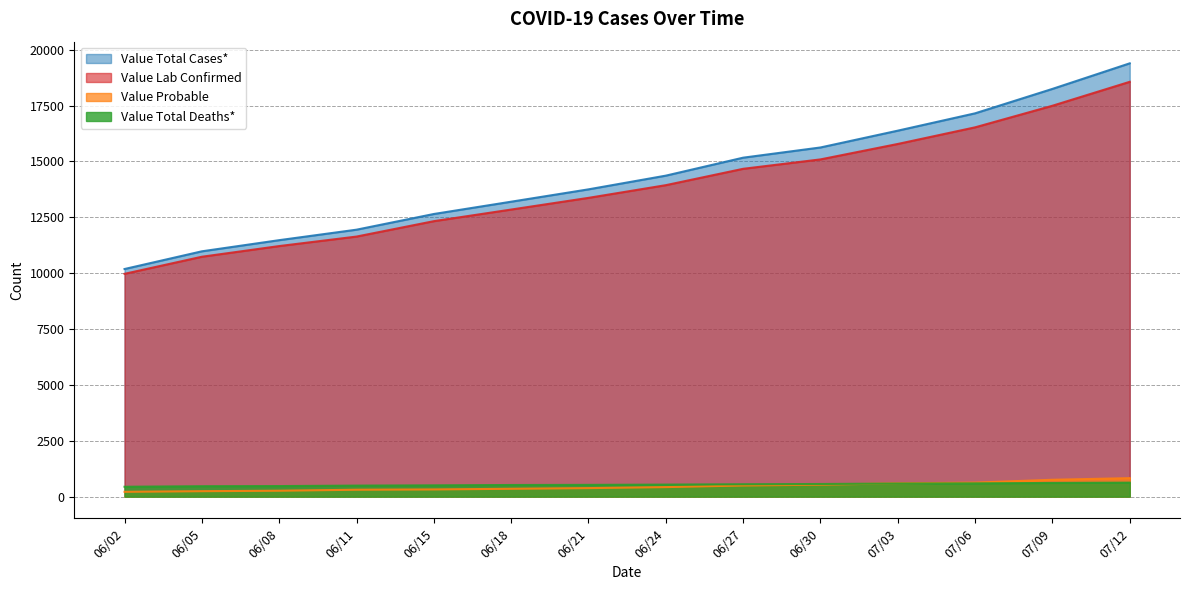

What position from the left is 07/06?

12